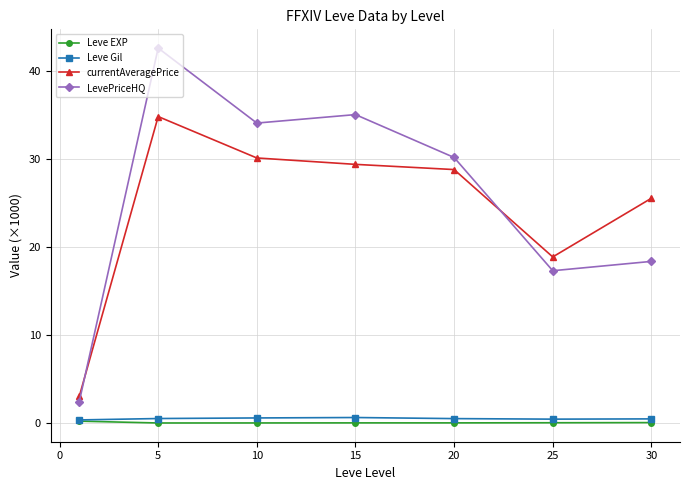

What is the maximum value shown in the chart?

42.5